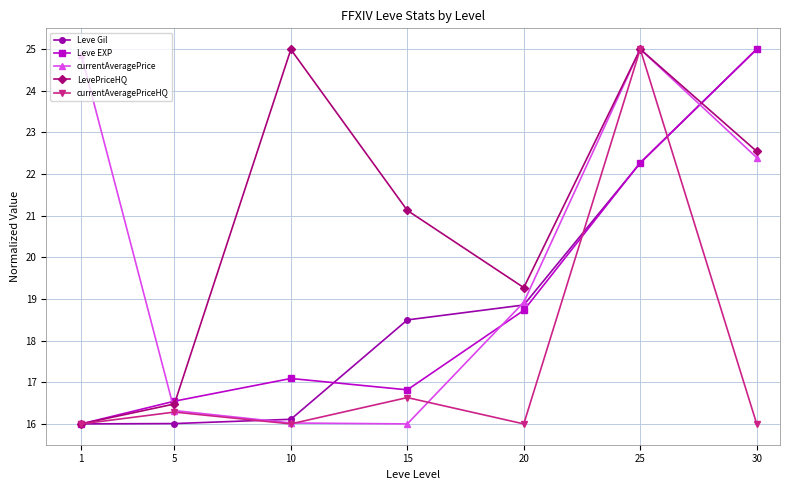

Reading left to right, list all the values displayed in this chart.

Leve Gil: 1=16.0	5=16.0	10=16.1	15=18.5	20=18.9	25=22.3	30=25.0
Leve EXP: 1=16.0	5=16.5	10=17.1	15=16.8	20=18.7	25=22.3	30=25.0
currentAveragePrice: 1=24.9	5=16.3	10=16.0	15=16.0	20=18.9	25=25.0	30=22.4
LevePriceHQ: 1=16.0	5=16.5	10=25.0	15=21.1	20=19.3	25=25.0	30=22.5
currentAveragePriceHQ: 1=16.0	5=16.3	10=16.0	15=16.6	20=16.0	25=25.0	30=16.0